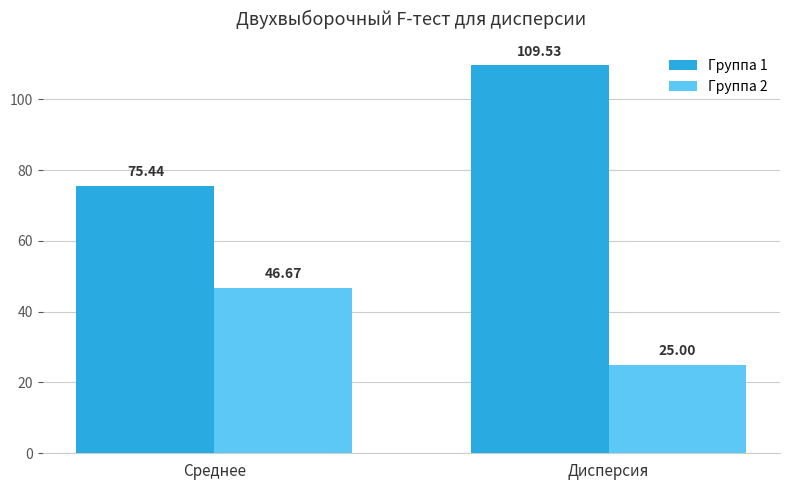

List the series in order of their peak value, highest first.

Группа 1, Группа 2